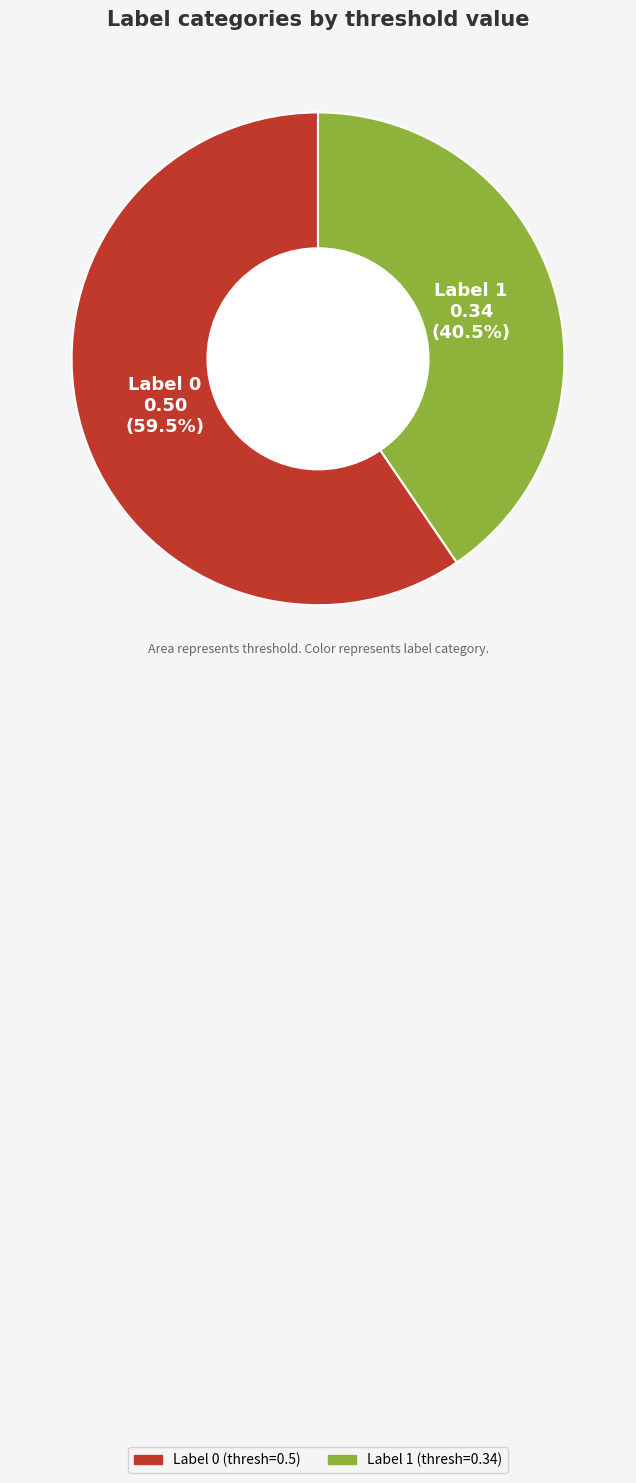

Is there a majority slice in this chart?

Yes